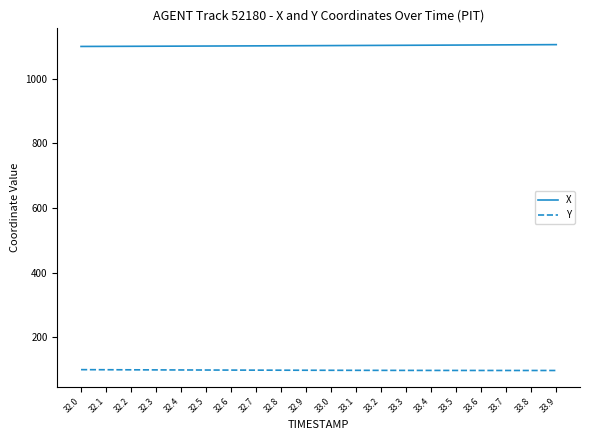

Rank the series by their maximum value, from lowest to highest.

Y, X